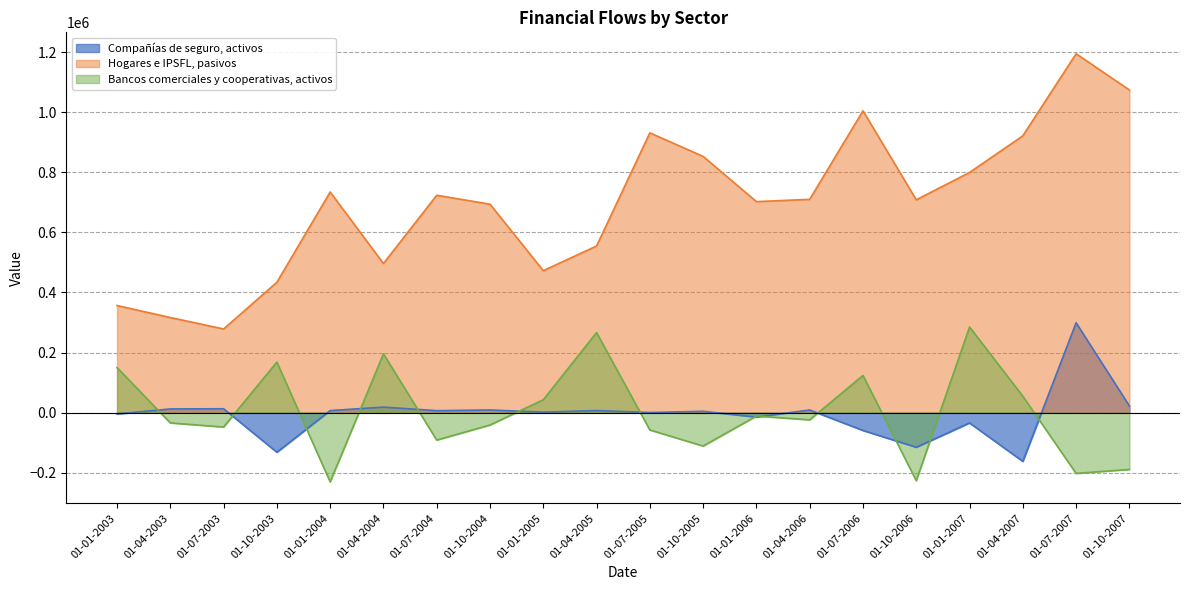

What position from the left is 01-04-2004?

6